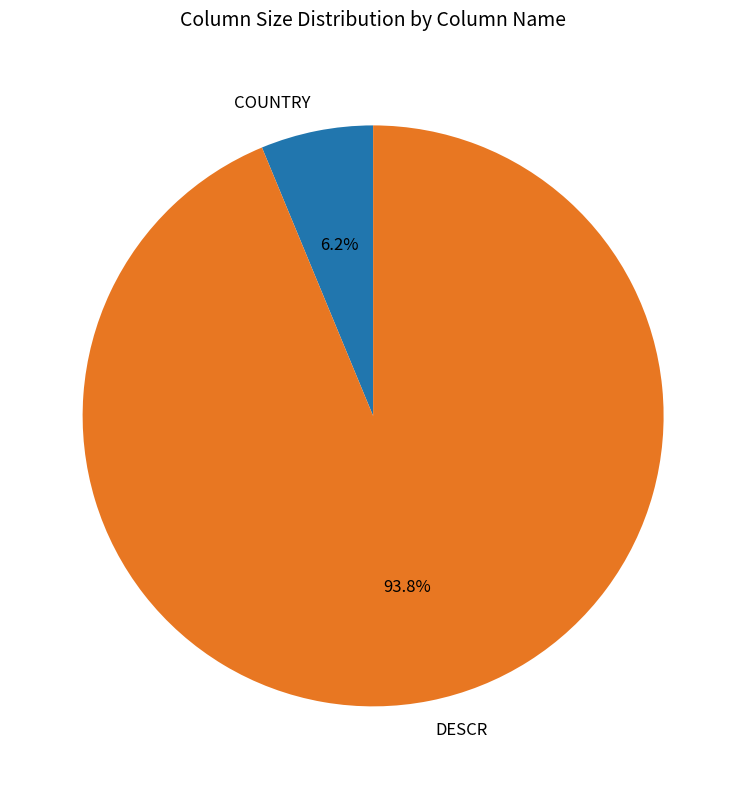

Does any single category account for the majority?

Yes